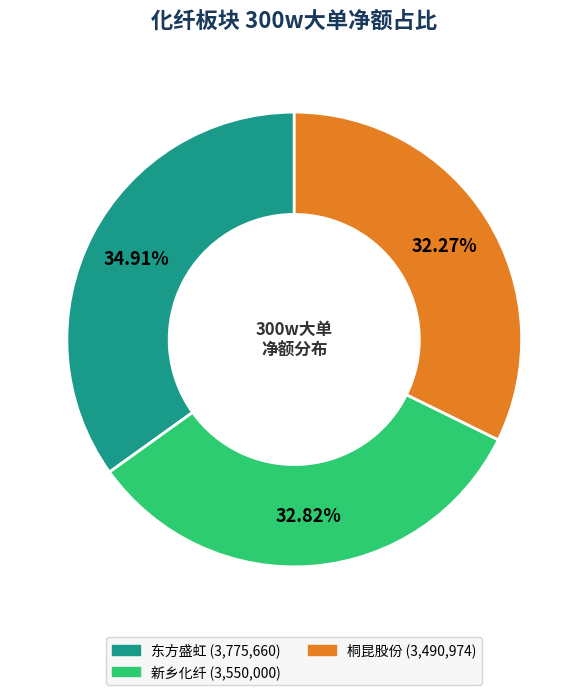

Is there any slice that represents more than half of the pie?

No